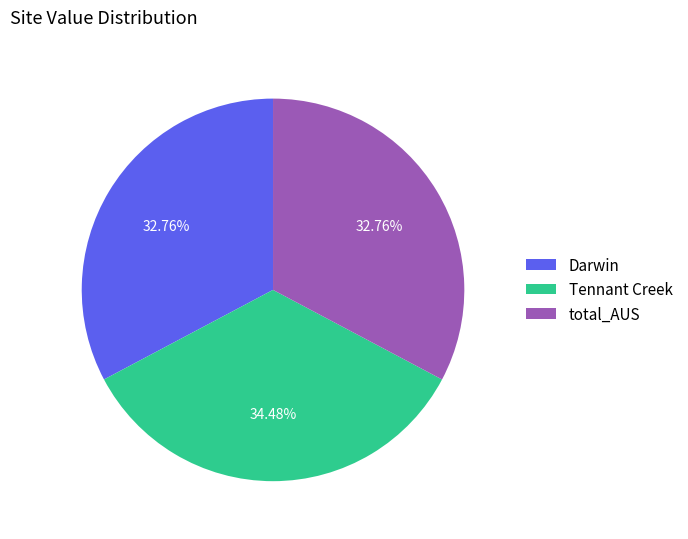

To the nearest percent, what is the combined percentage of Darwin and Tennant Creek?

67%